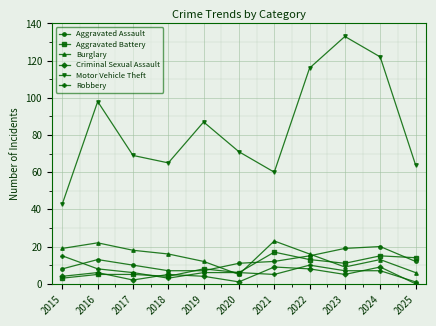

What is the difference between the Aggravated Battery values at 2021 and 2015?

14